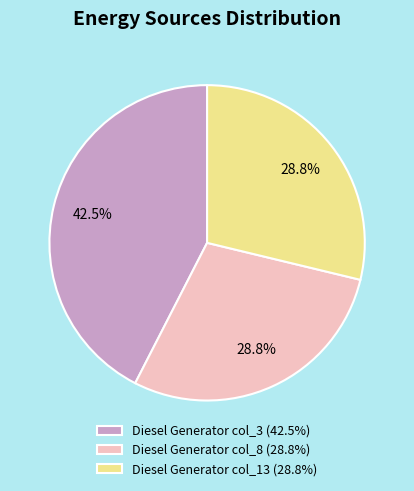

Does any single category account for the majority?

No